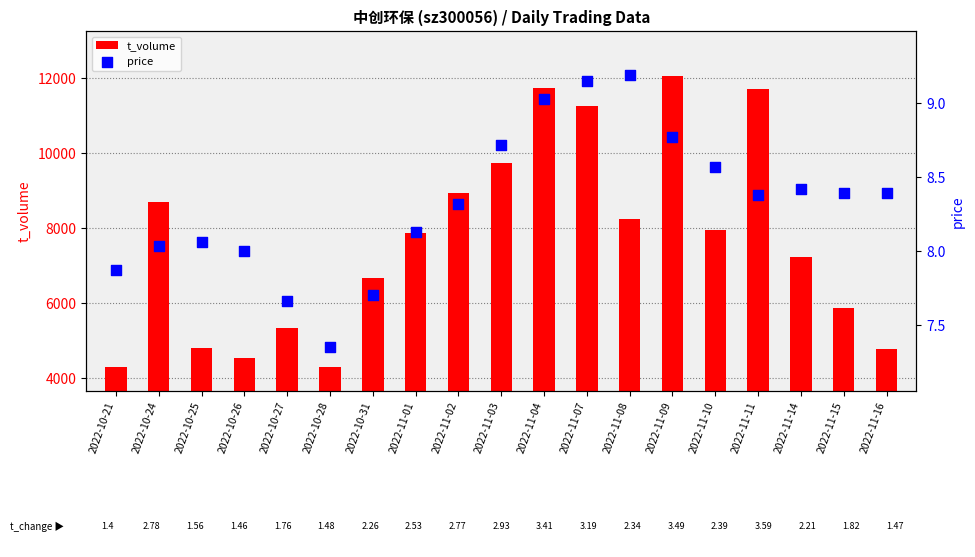

What is the total value across all series at 2022-11-03?

9736.7